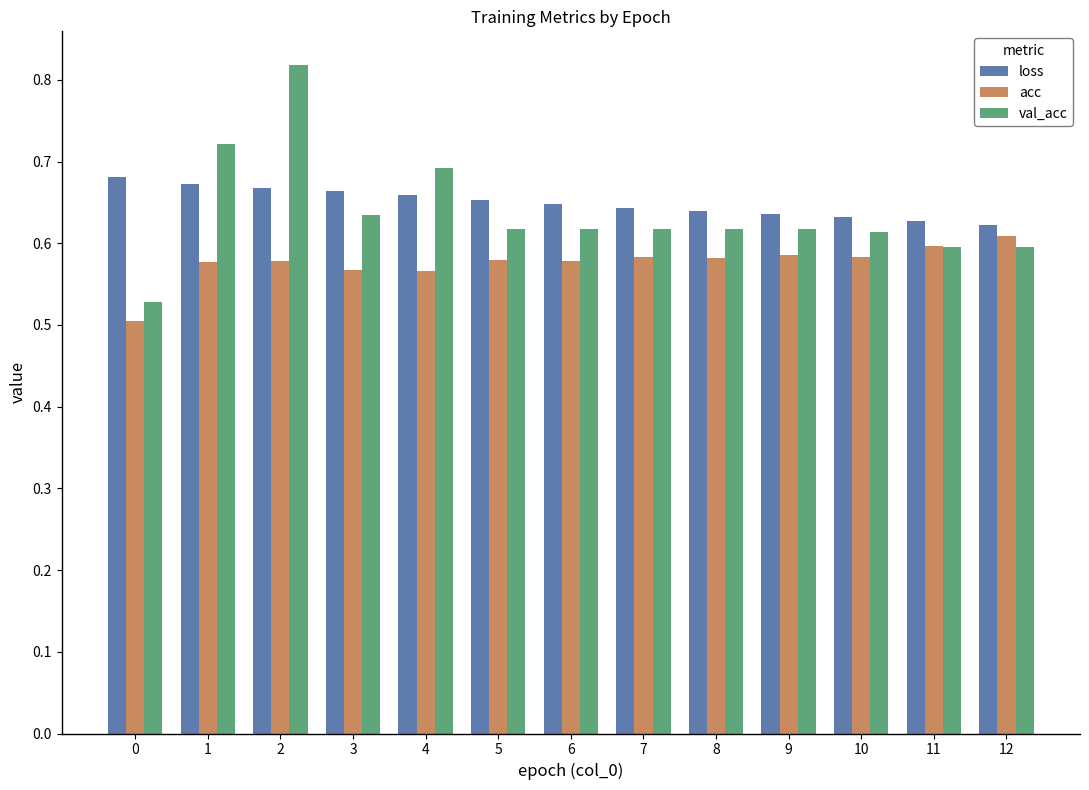

The value of acc at 3 is 1.0. True or false?

False